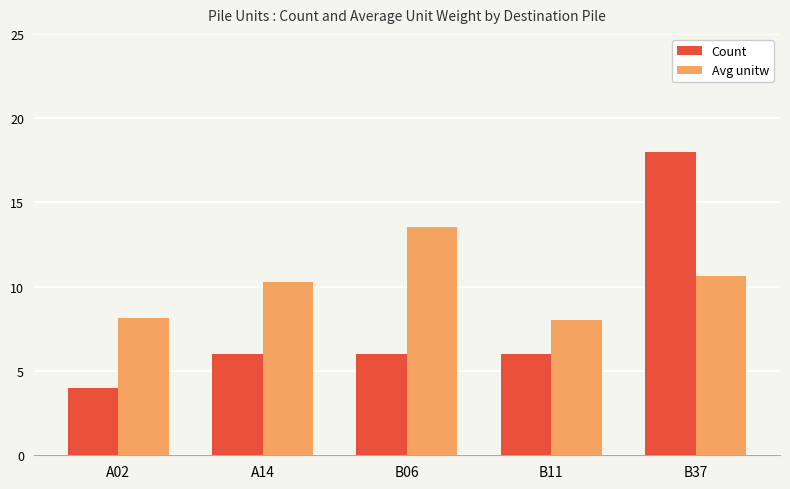

How many data points does each series have?

5